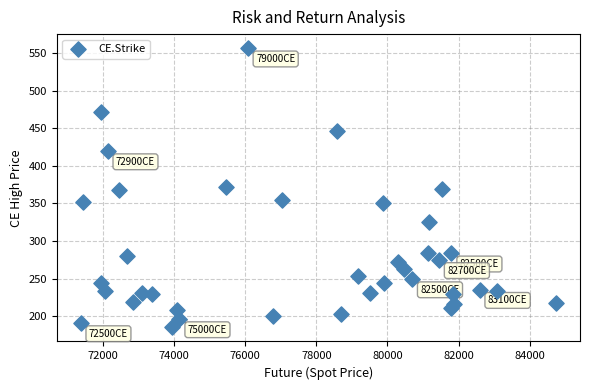

What is the range of Y values (max minus min)?

371.8